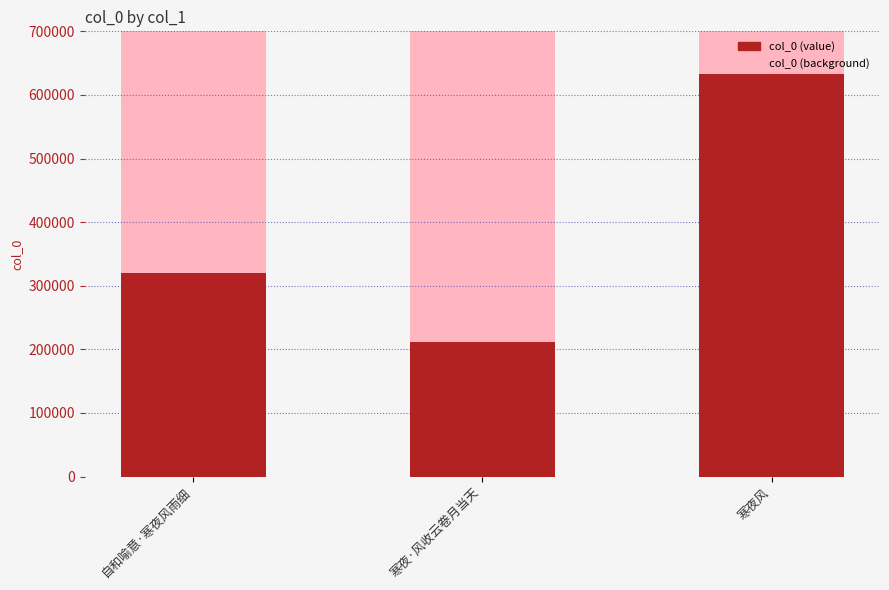

Which series has the largest total across all categories?

col_0 (background)